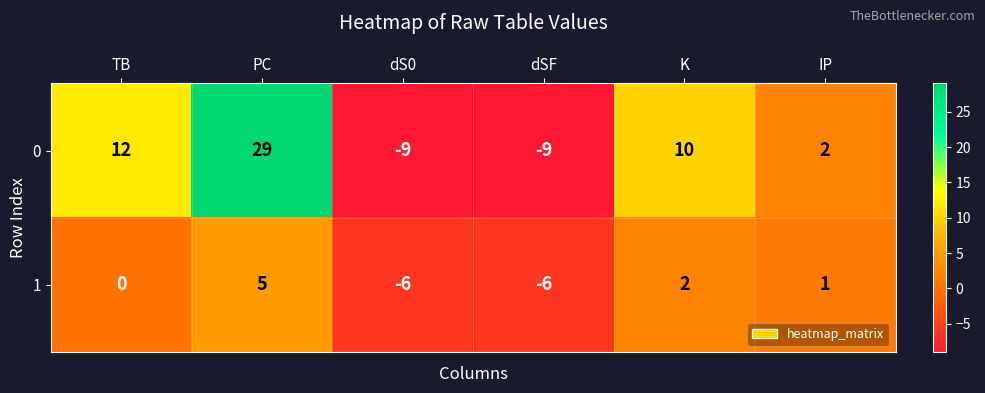

What is the difference between the maximum and second lowest values in the 0 series?

38